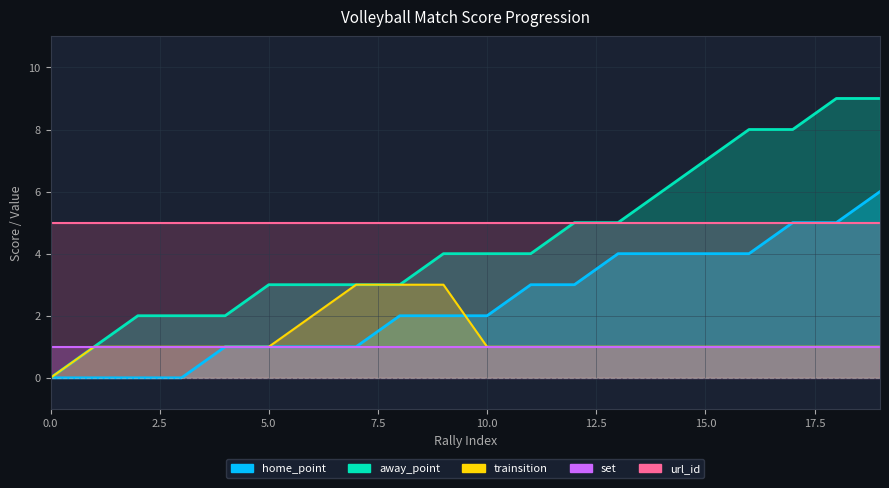

Which label corresponds to the largest value in the chart?

18